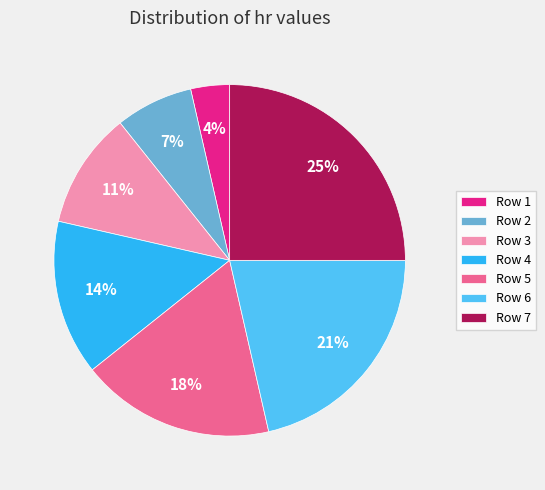

Which has a higher value, Row 2 or Row 1?

Row 2